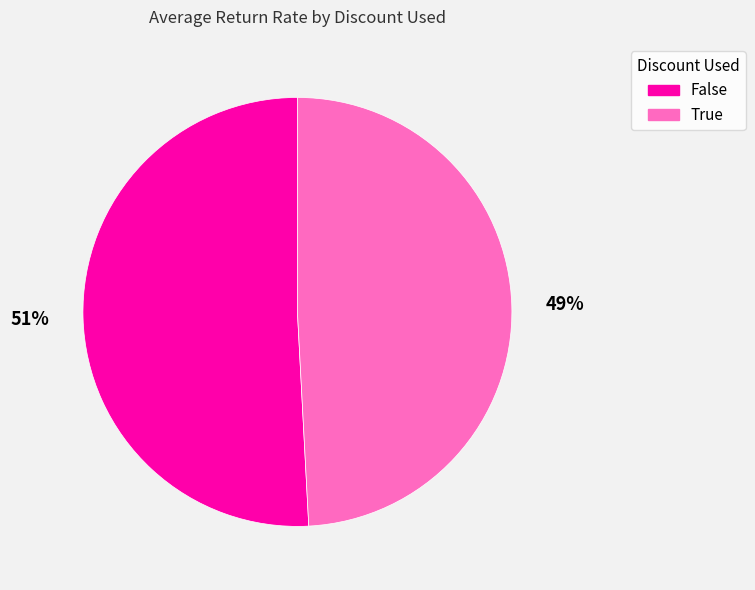

Between False and True, which is larger?

False